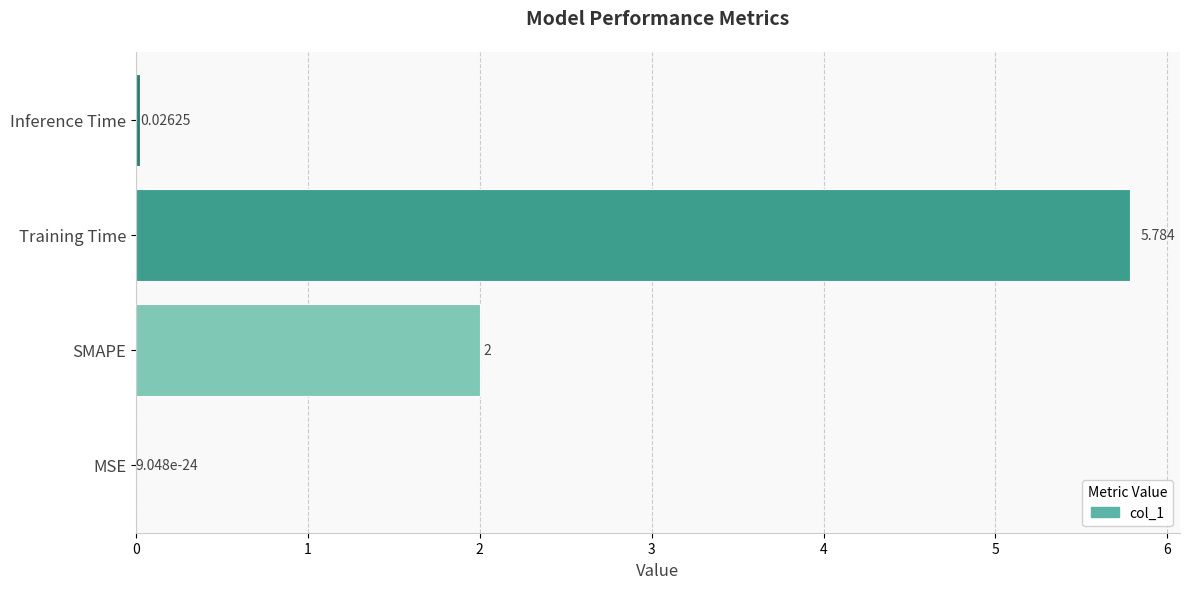

Where is the data nearest to the value 2?

SMAPE